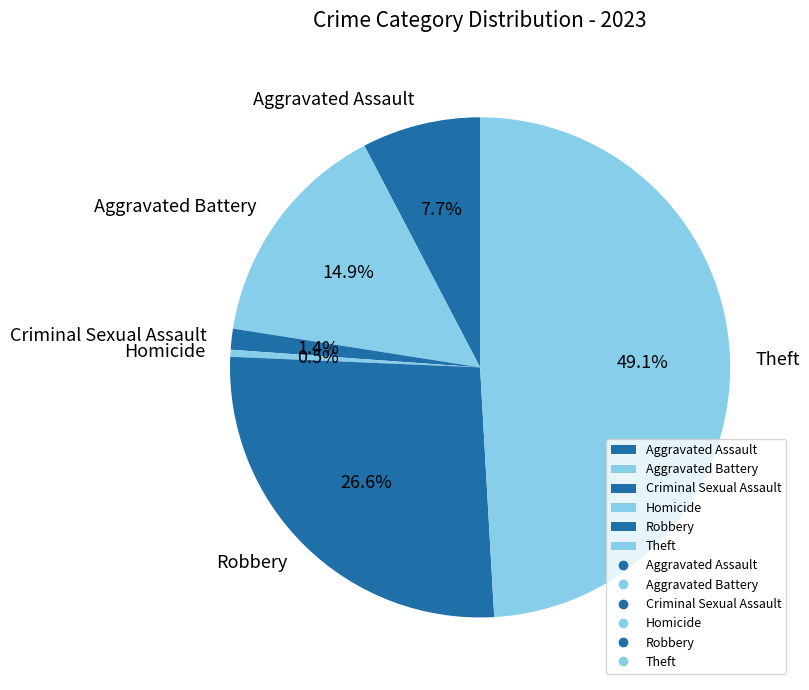

To the nearest percent, what is the combined percentage of Theft and Criminal Sexual Assault?

50%